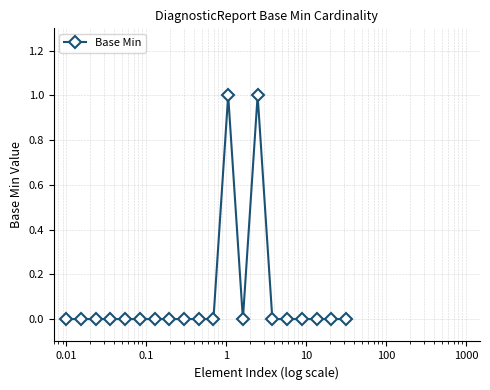

True or false: the data has more than 0 interior local peaks.

True